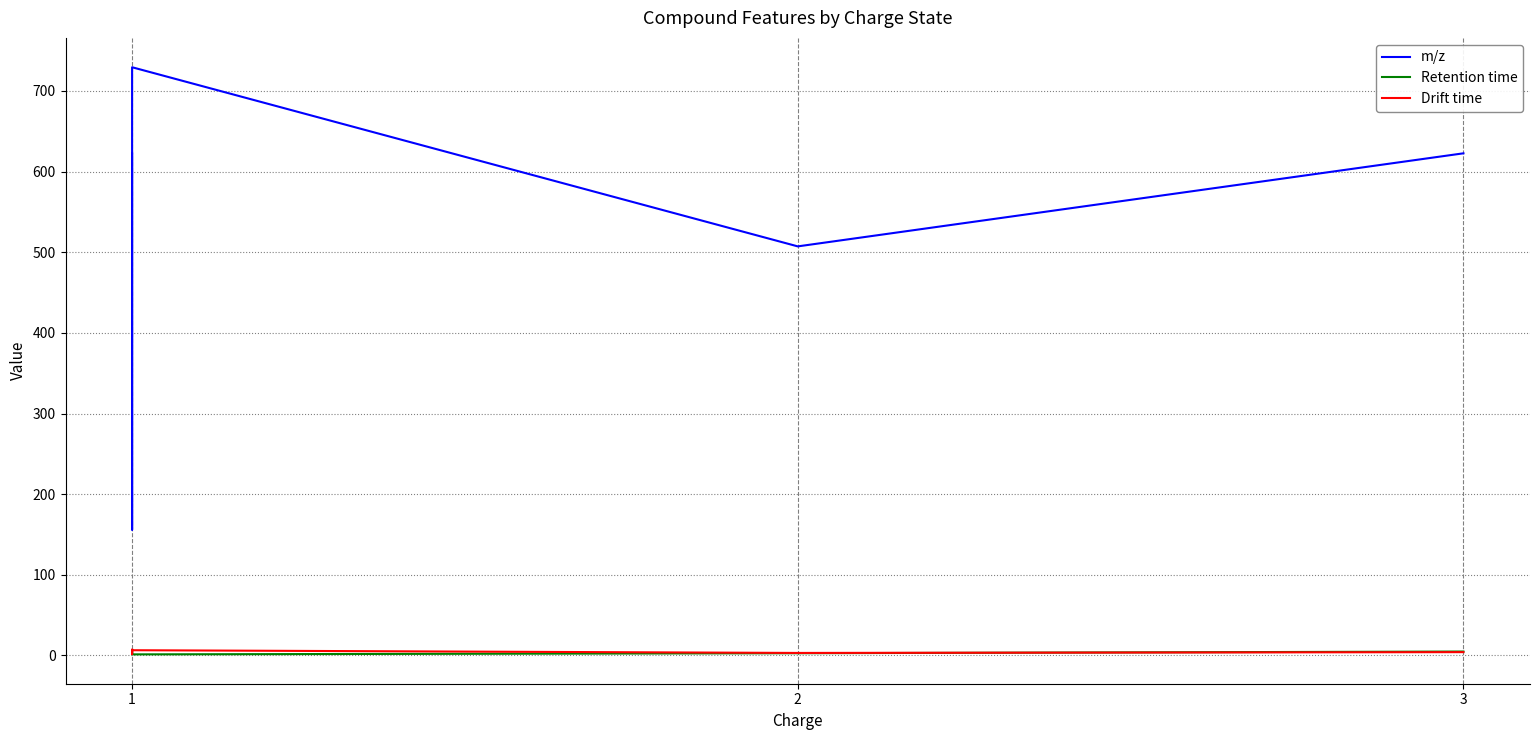

What is the sum of the Retention time values at 2 and 1?

9.7